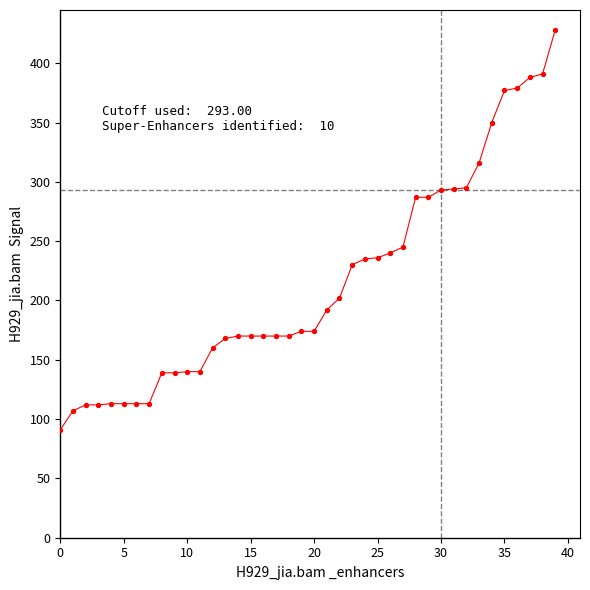

What is the range of Y values (max minus min)?

337